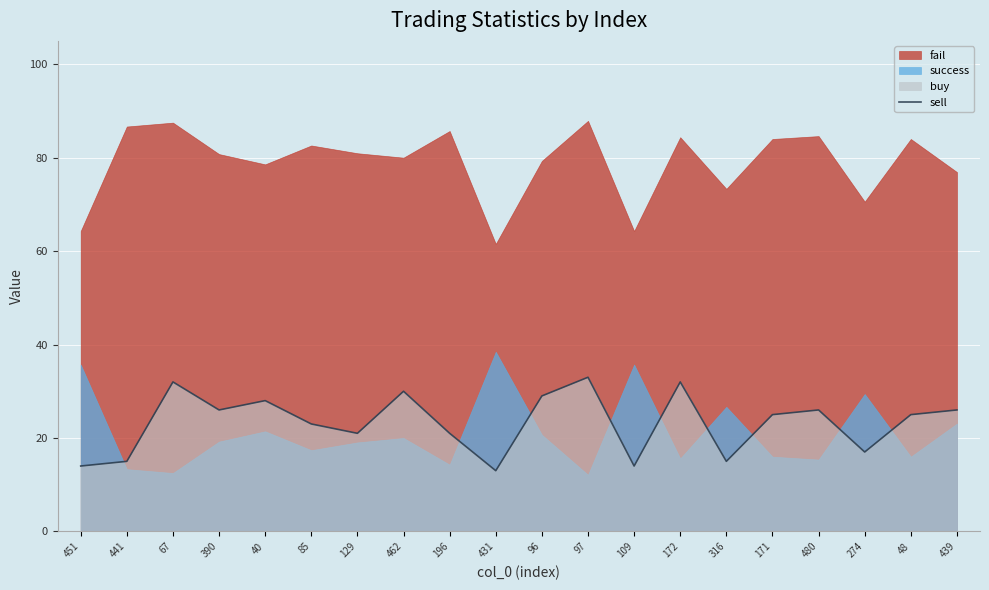

What is the sum of all values?

465